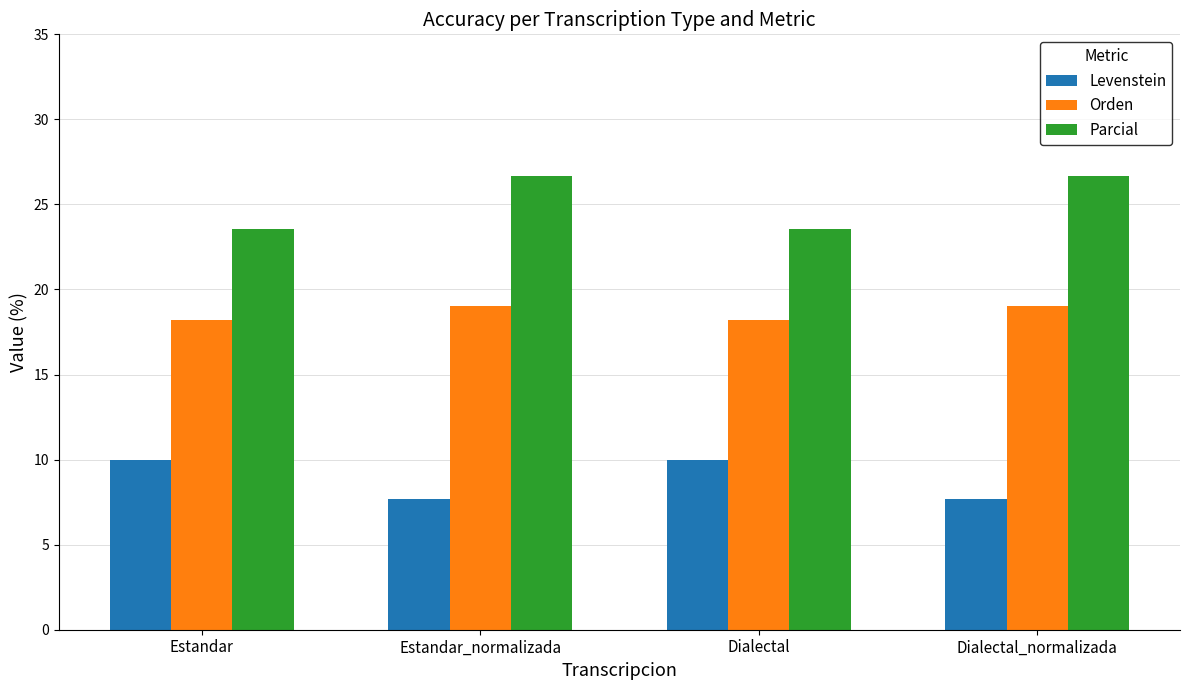

Reading right to left, transcribe all the data shown in this chart.

Levenstein: 7.7	10.0	7.7	10.0
Orden: 19.0	18.2	19.0	18.2
Parcial: 26.7	23.5	26.7	23.5